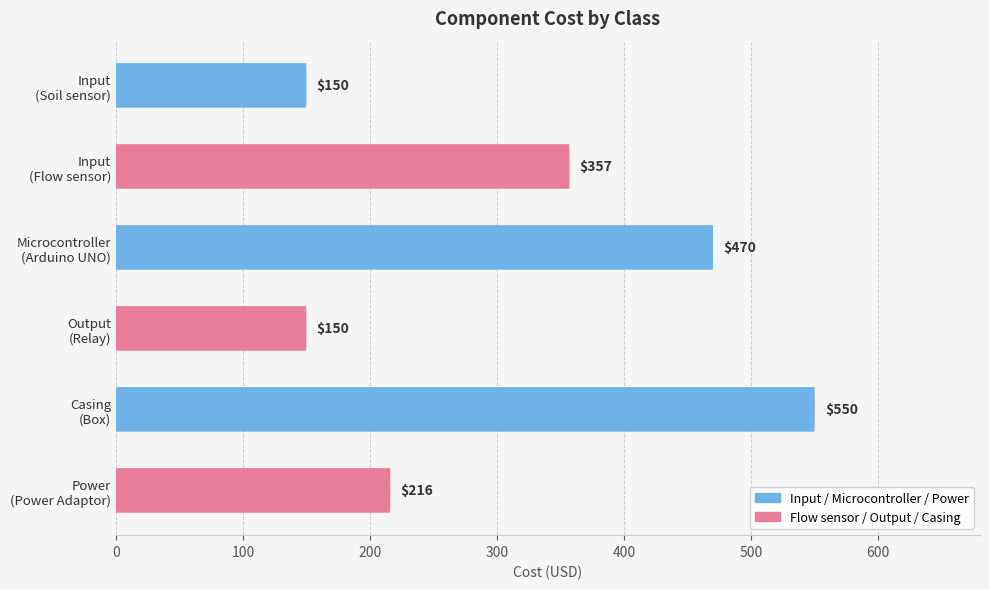

How many values are between 150 and 470?

5